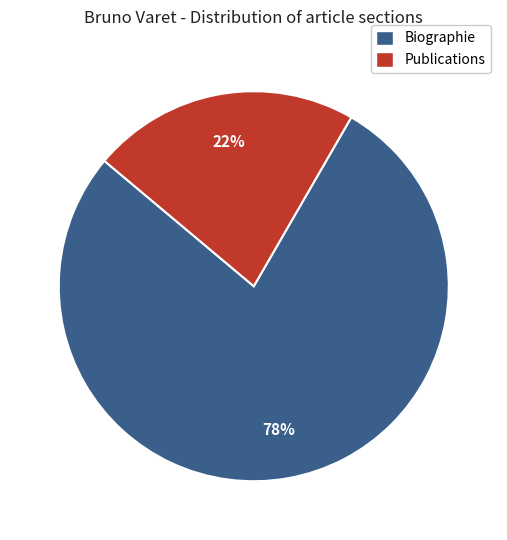

Combined, do Publications and Biographie account for over 50%?

Yes